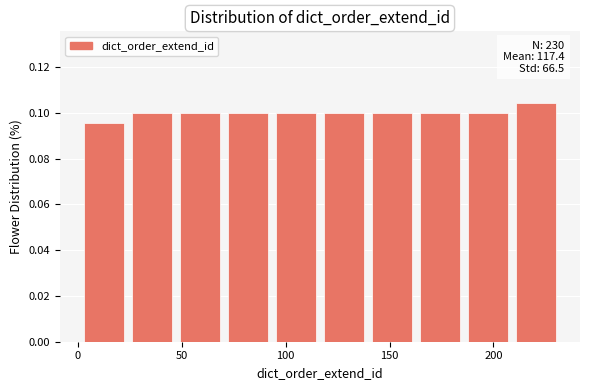

Which range on the x-axis has the tallest bar?

210 to 230